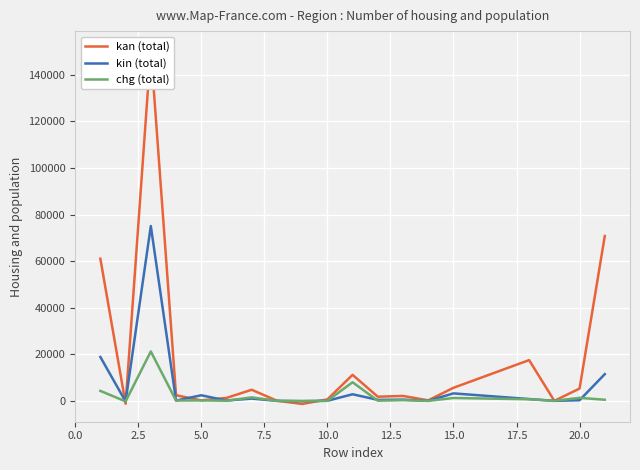

True or false: kin (total) has more than 1 interior local peaks.

True